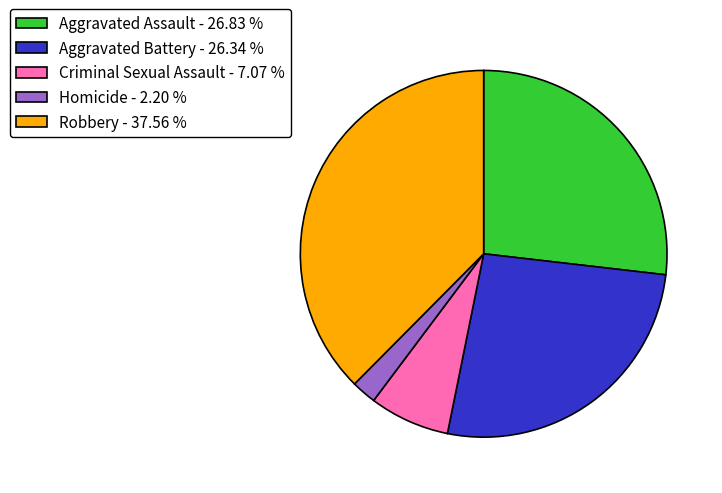

Approximately how many times larger is the value at Criminal Sexual Assault compared to Aggravated Battery?

0.3